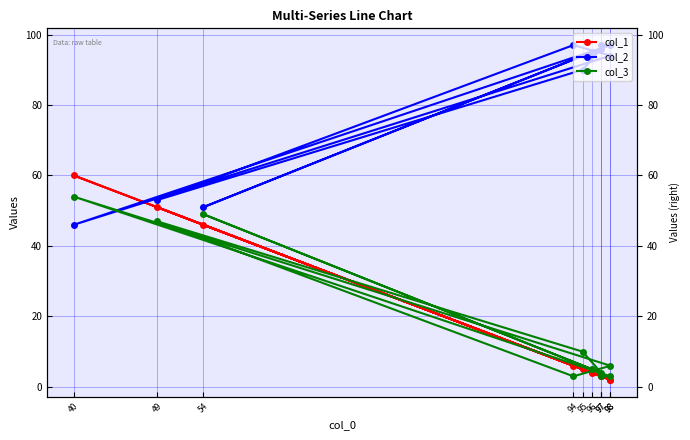

At which label does col_1 first exceed 5?

54